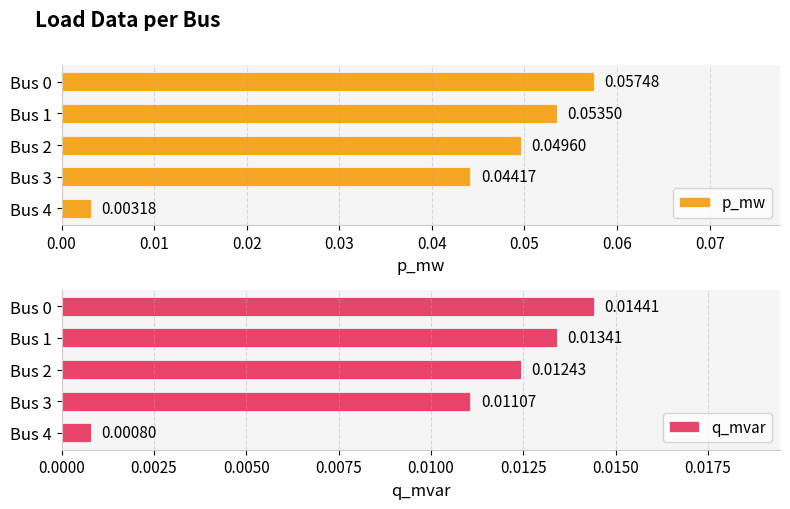

Are the bars horizontal?

Yes